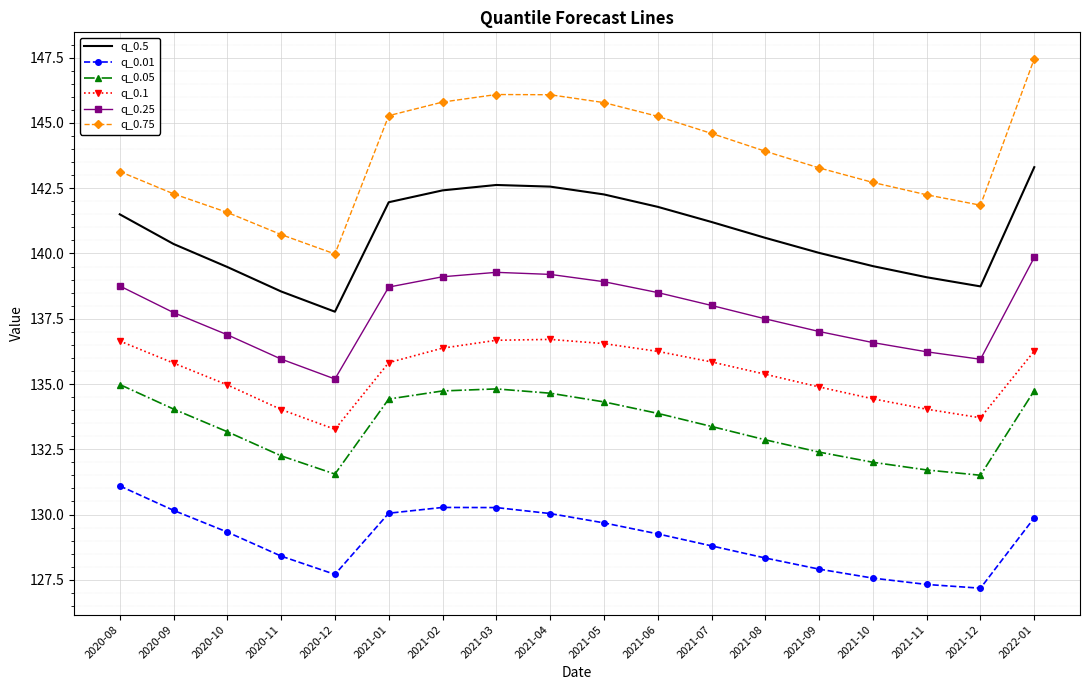

True or false: q_0.01 has a value of 64.3 at 2021-02.

False